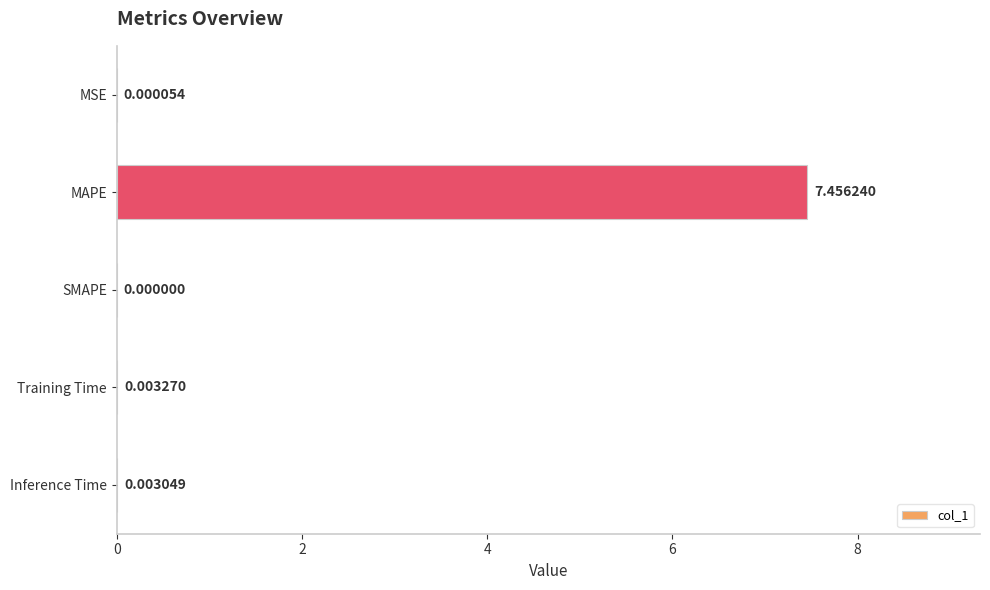

What is the change in value from MAPE to SMAPE?

-7.5